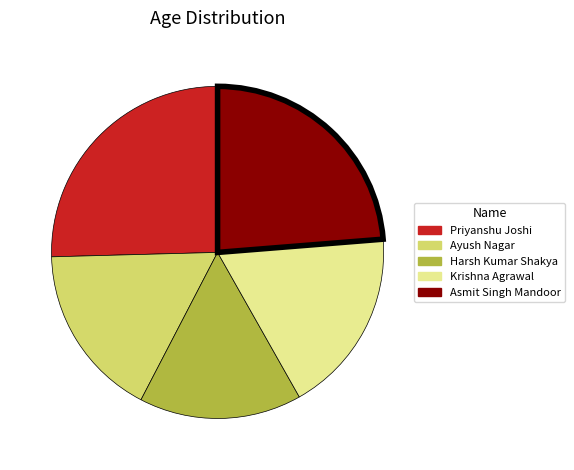

Combined, do Krishna Agrawal and Priyanshu Joshi account for over 50%?

No